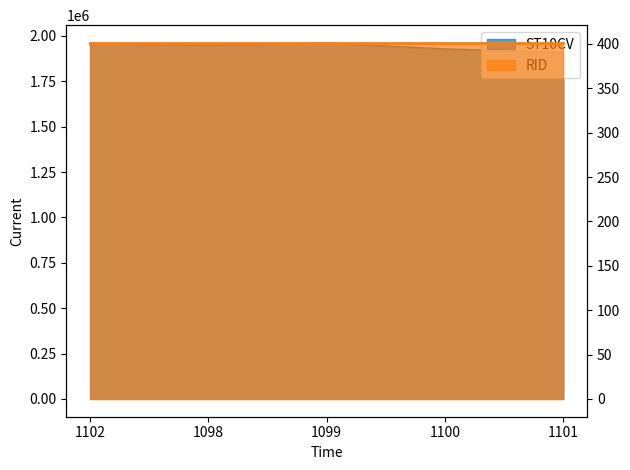

At which category does the data reach its first local valley?

1098